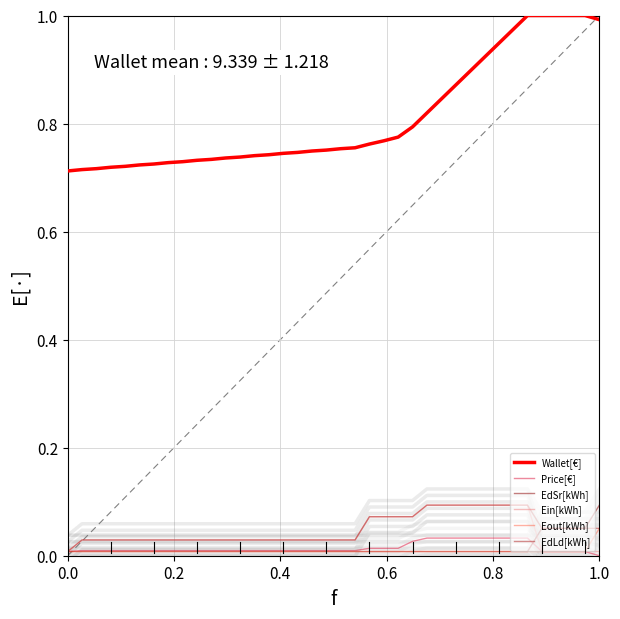

Rank the series by their maximum value, from lowest to highest.

Price[€], Eout[kWh], EdSr[kWh], Ein[kWh], EdLd[kWh], Wallet[€]